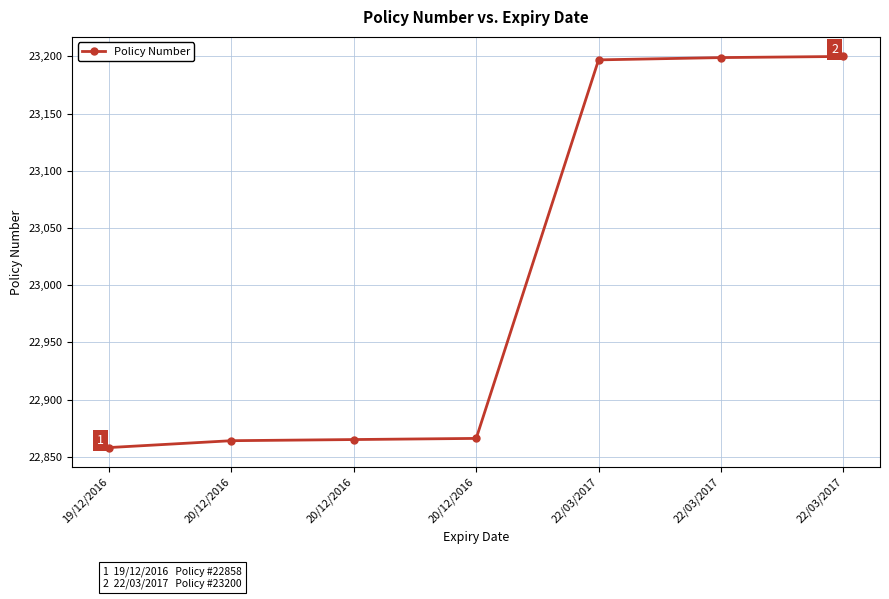

Reading left to right, transcribe all the data shown in this chart.

19/12/2016=22858	20/12/2016=22864	20/12/2016=22865	20/12/2016=22866	22/03/2017=23197	22/03/2017=23199	22/03/2017=23200